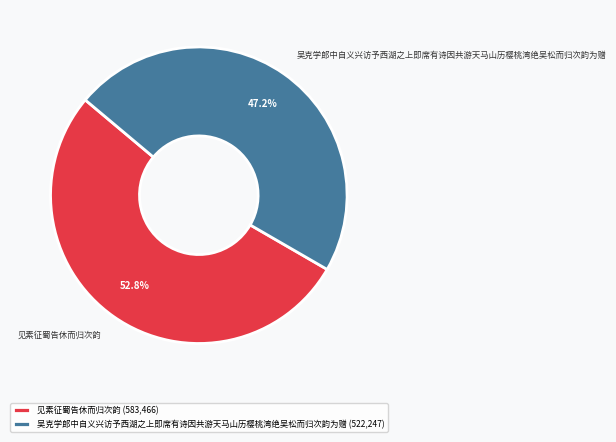

To the nearest percent, what is the difference between the 见素征蜀告休而归次韵 and 吴克学郎中自义兴访予西湖之上即席有诗因共游天马山历樱桃湾绝吴松而归次韵为赠 slice percentages?

6%